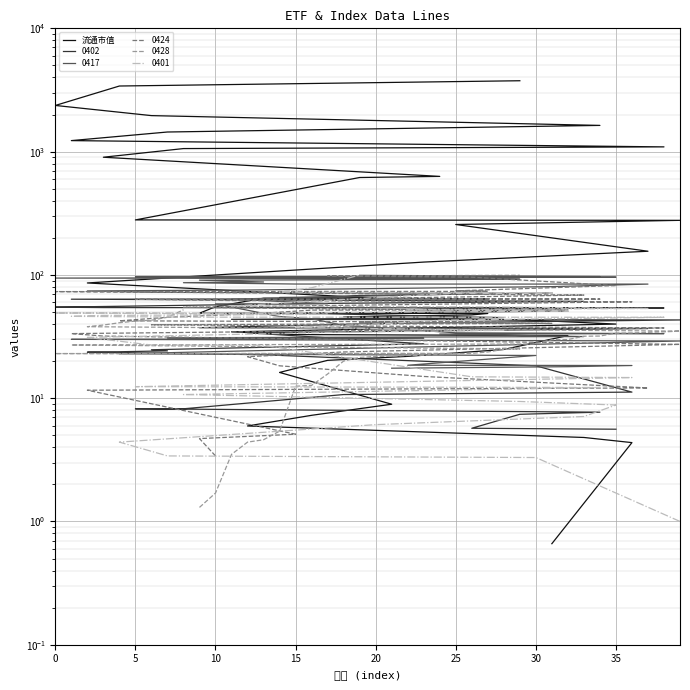

Reading left to right, extract all data points from this chart.

0.7	4.4	4.8	6.0	7.3	8.9	16.2	20.3	21.8	24.8	32.2	32.8	34.5	39.9	42.8	45.5	47.4	48.6	48.9	55.2	64.7	64.8	86.0	127.0	155.5	256.3	277.0	279.2	616.5	629.5	900.4	1058.4	1092.5	1228.1	1442.2	1631.6	1958.8	2368.2	3404.9	3757.3